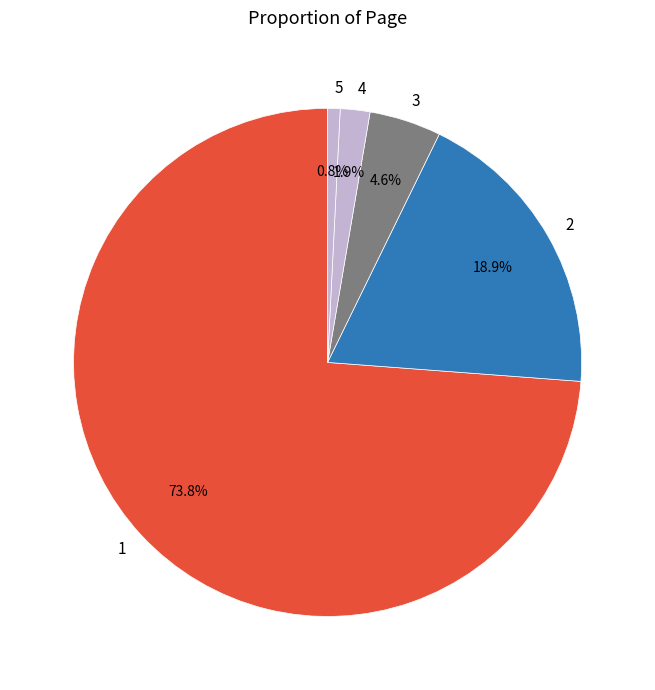

Which has a higher value, 5 or 3?

3